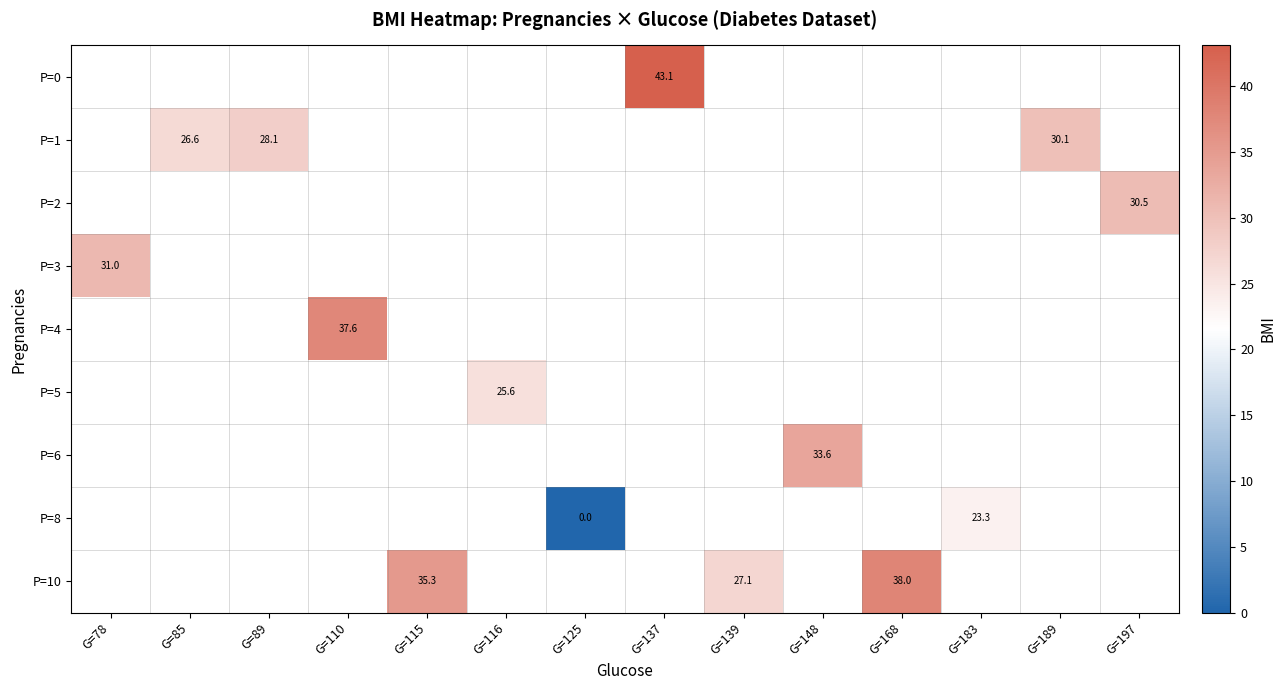

The value of P=2 at G=197 is 7.7. True or false?

False